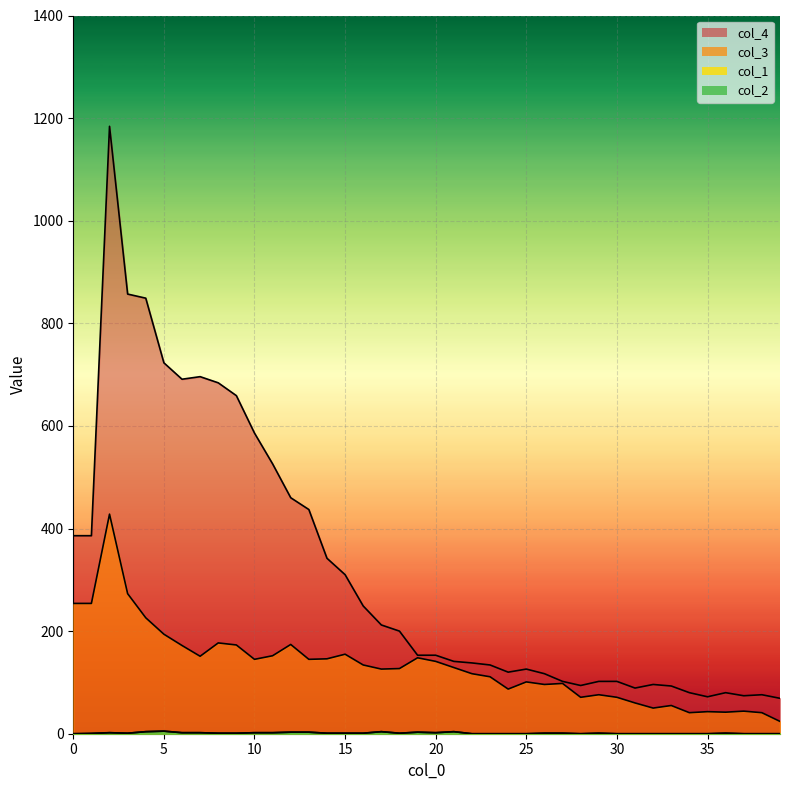

How many data points does each series have?

40